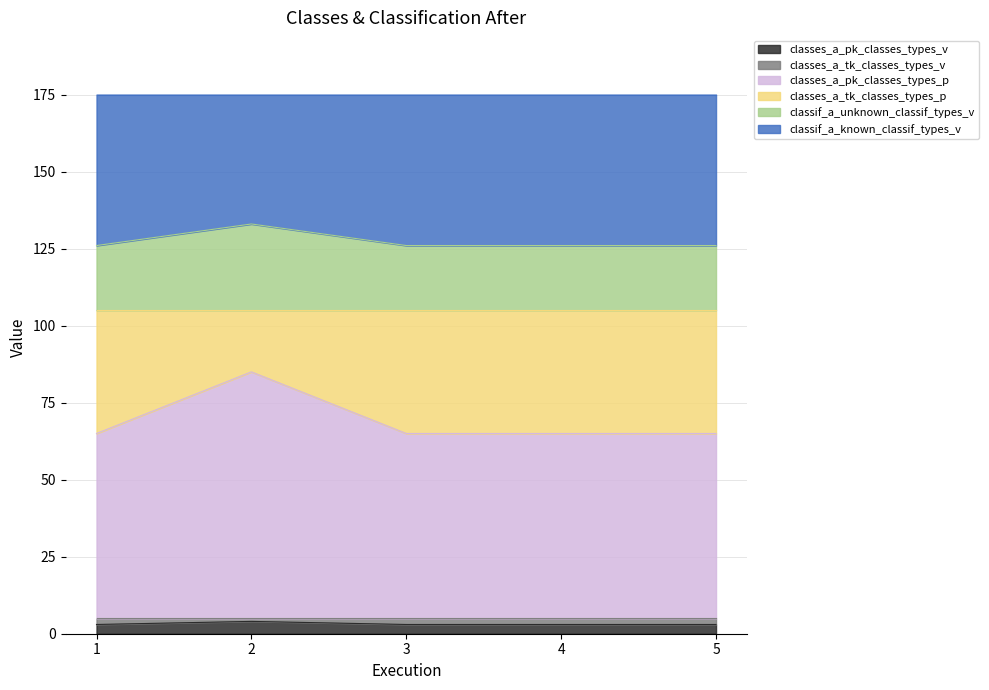

At which label is classes_a_tk_classes_types_v closest to 3?

1